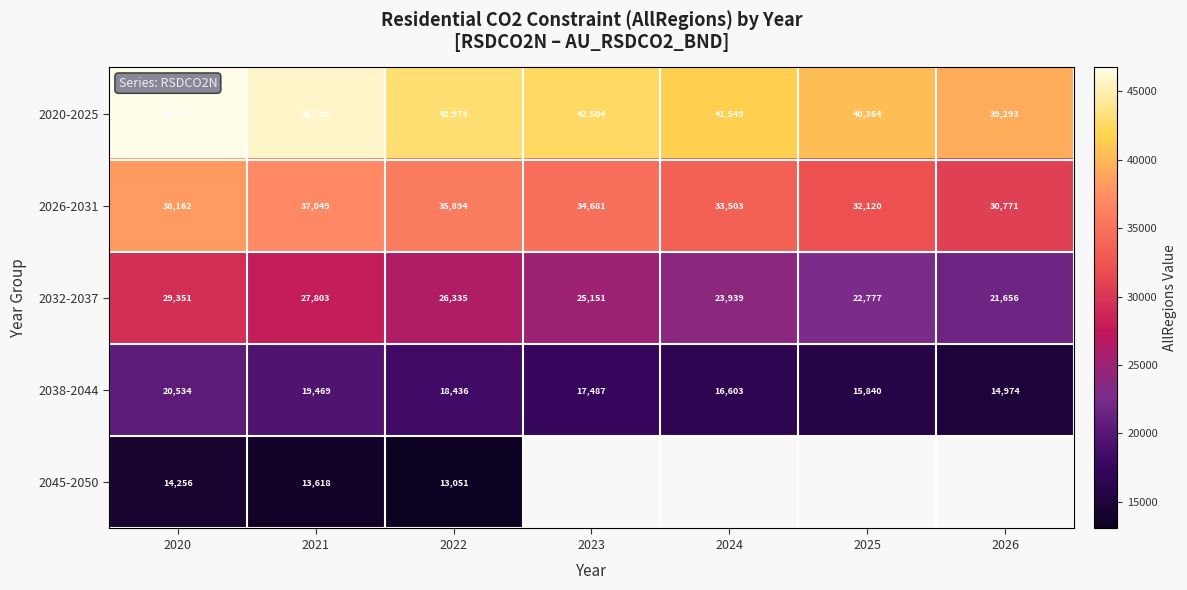

True or false: 2038-2044 has a value of 4244.2 at 2022.

False